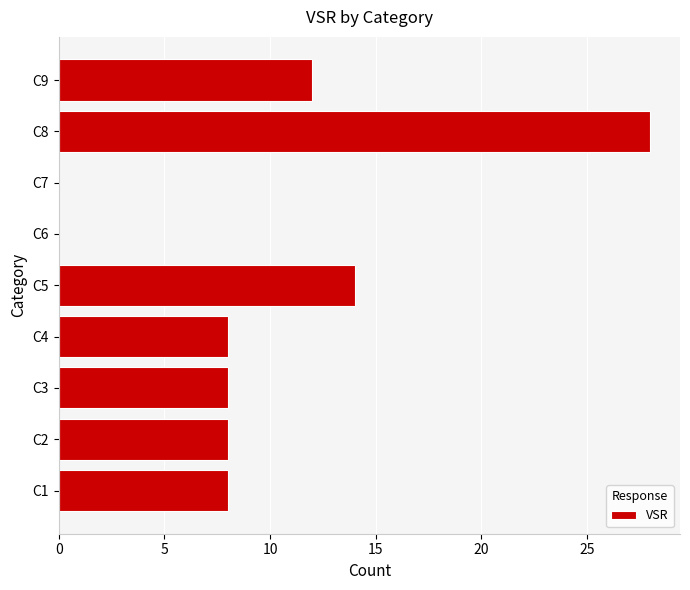

The chart shows a value of 0 at C7. True or false?

True